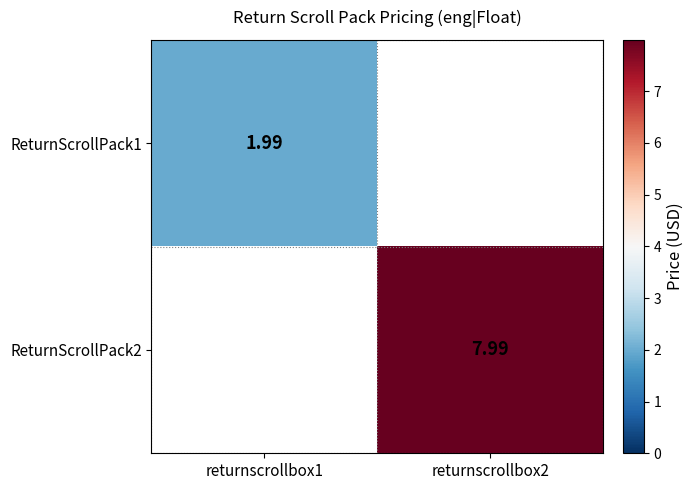

Is the value of ReturnScrollPack1 at returnscrollbox1 greater than the value of ReturnScrollPack2 at returnscrollbox2?

No